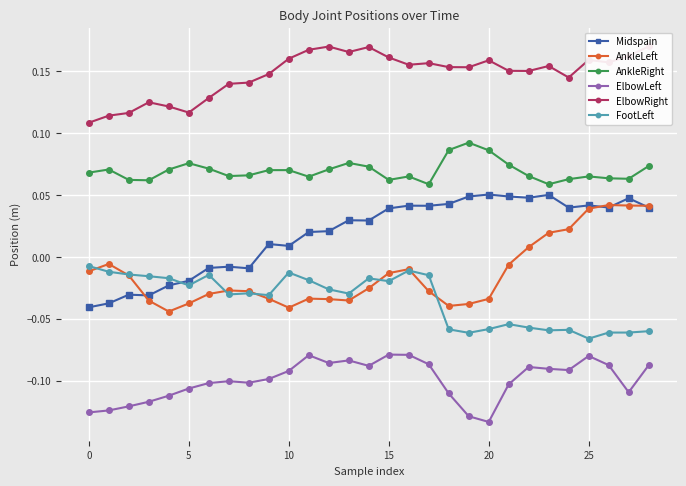

The Midspain series shows 0.1 at 28. True or false?

False